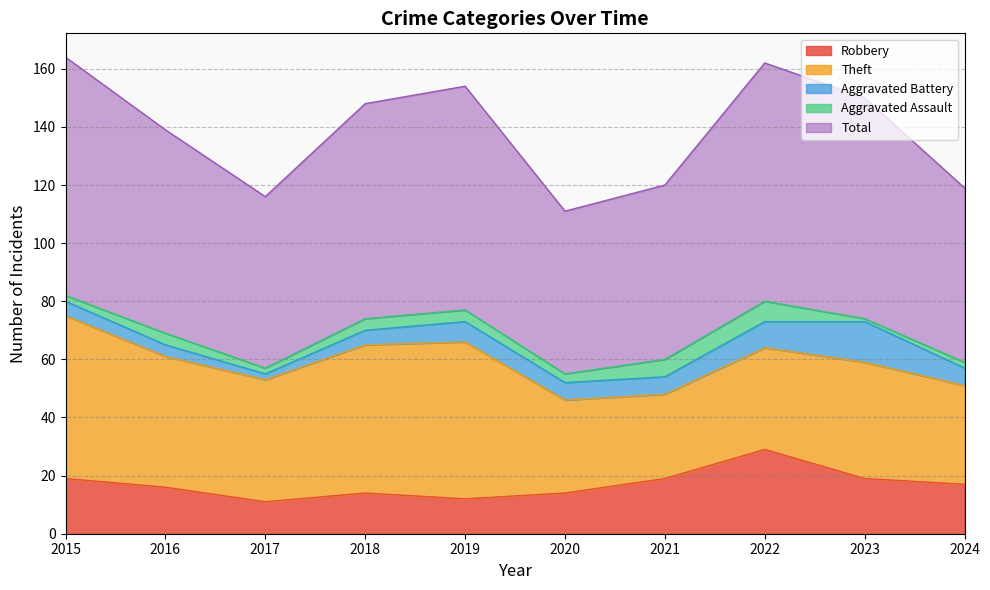

What is the lowest value of the Robbery series?

11